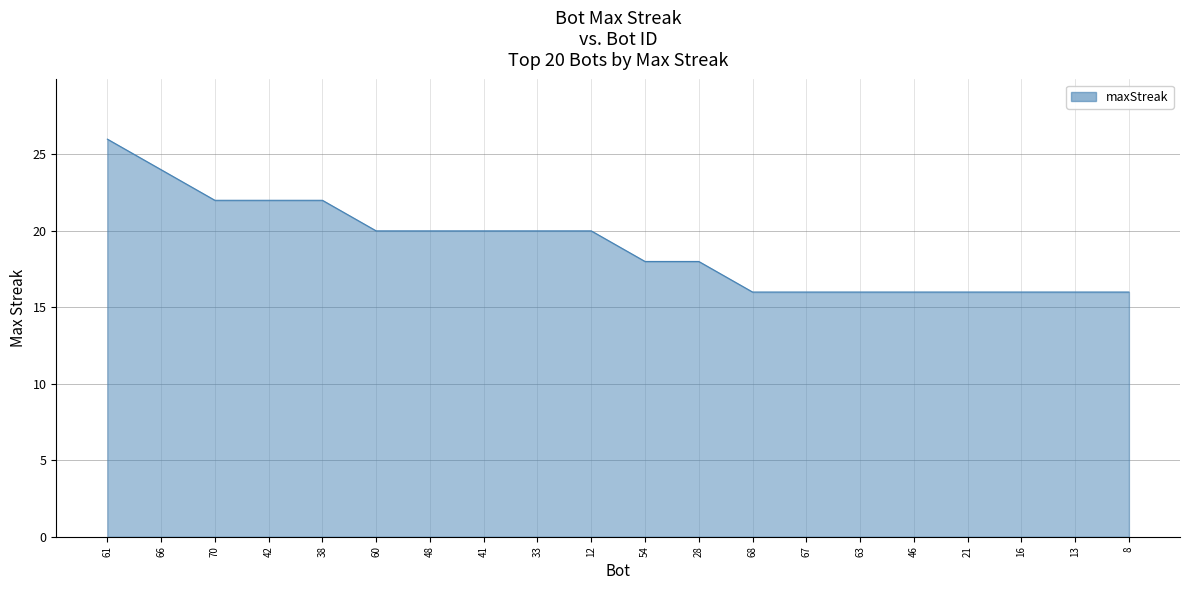

What position from the left is 68?

13